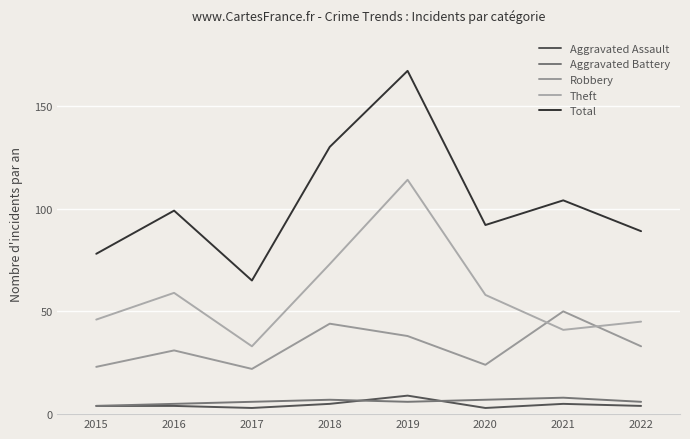

What is the minimum value shown in the chart?

3